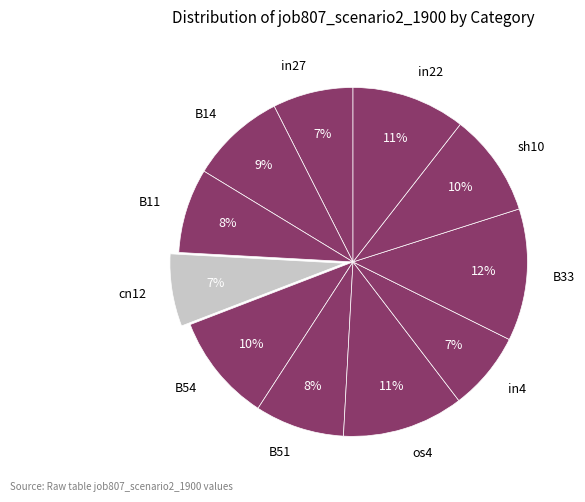

Which category has the biggest portion of the pie?

B33